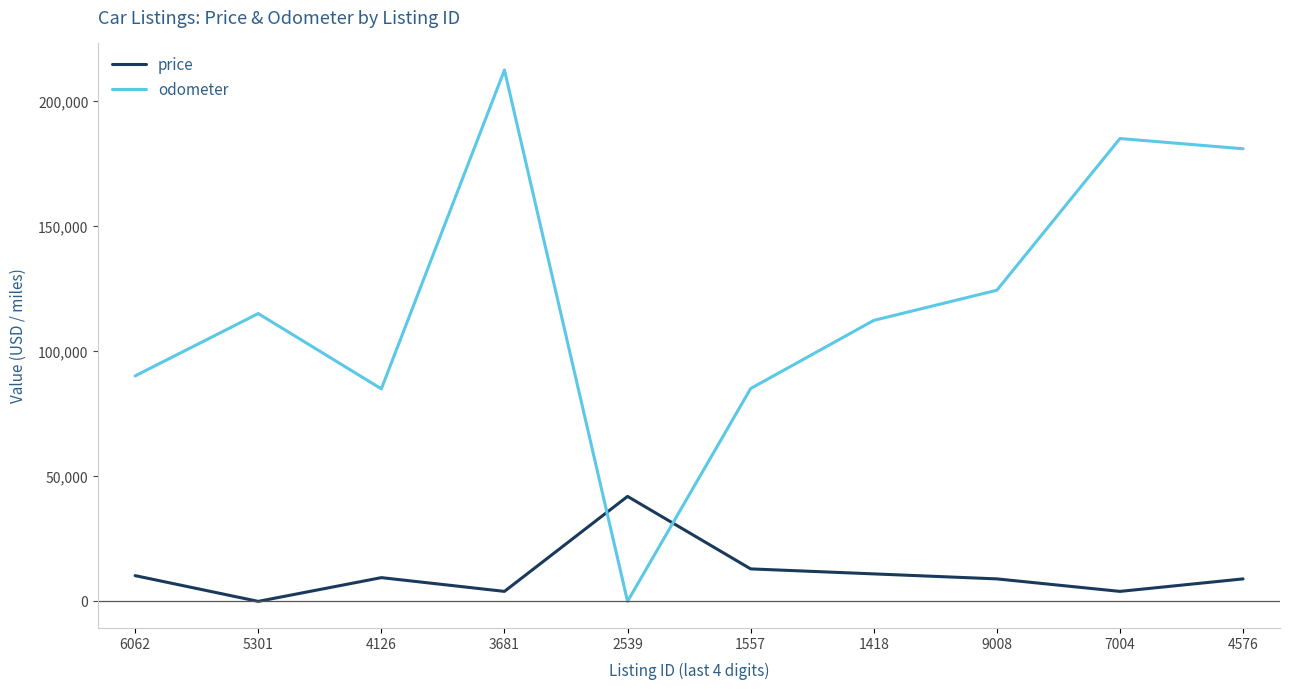

At 1418, list the series in order from smallest to largest.

price, odometer